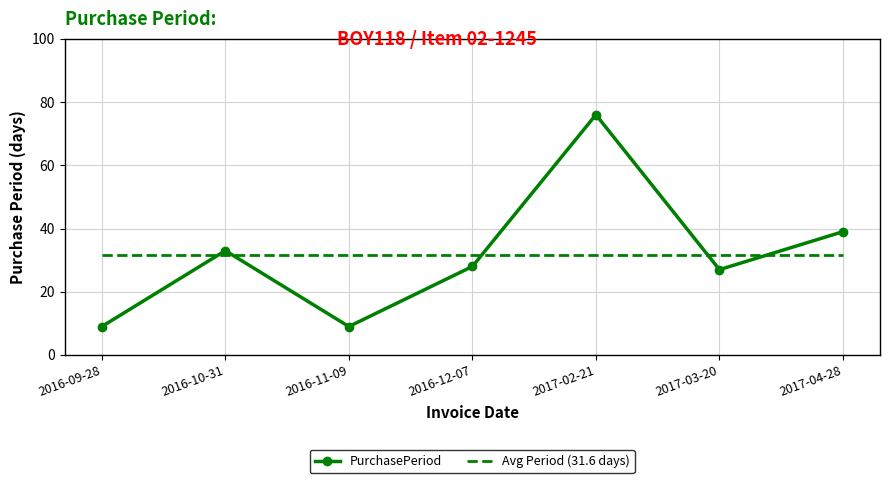

How many lines are shown in the chart?

1